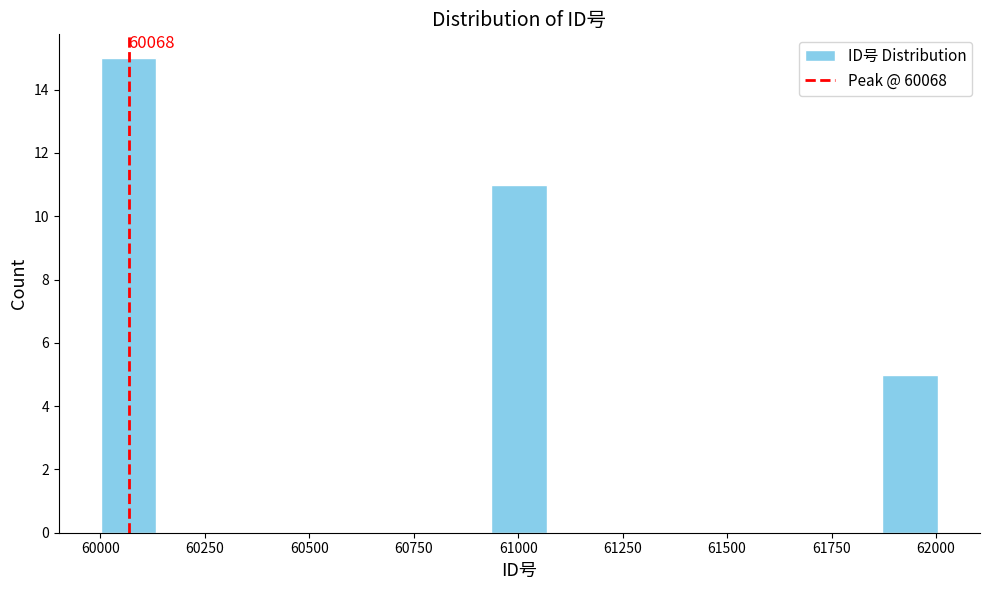

Around what value on the x-axis is the tallest bar? Give the approximate position of its centre, as read against the axis.

60050